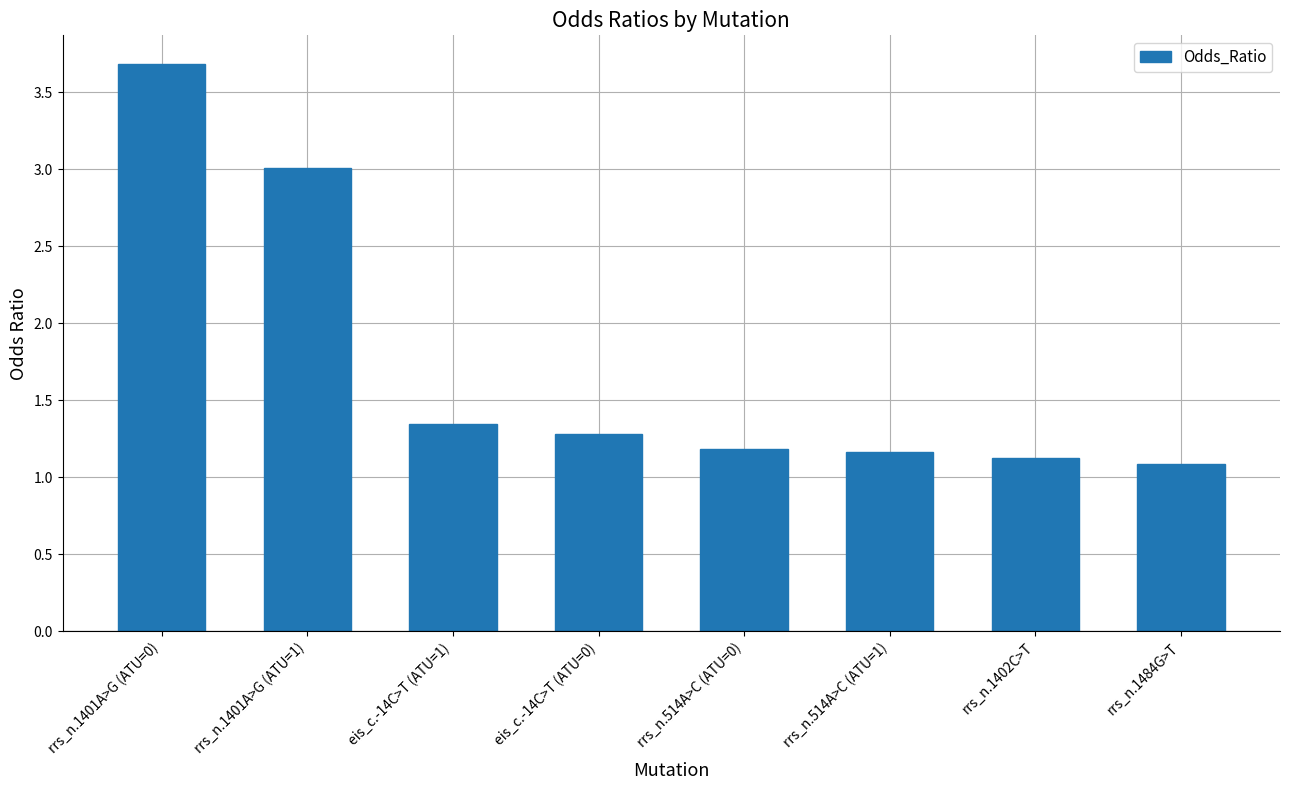

Does the chart contain any negative values?

No